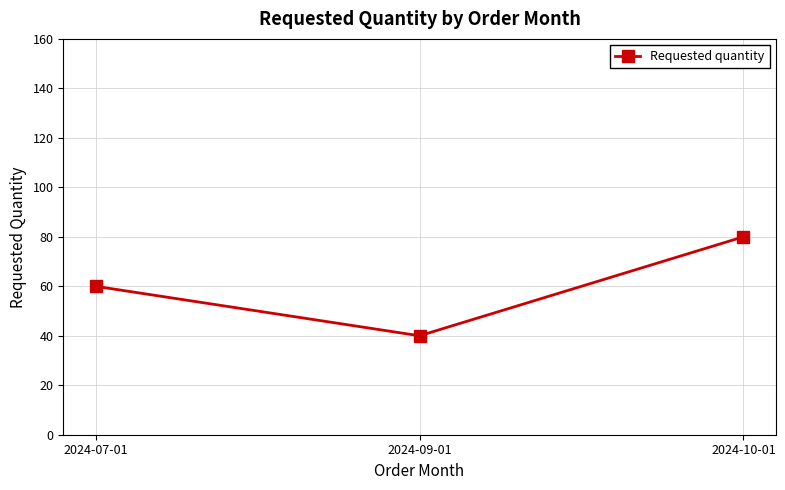

How many distinct data groups are displayed?

1